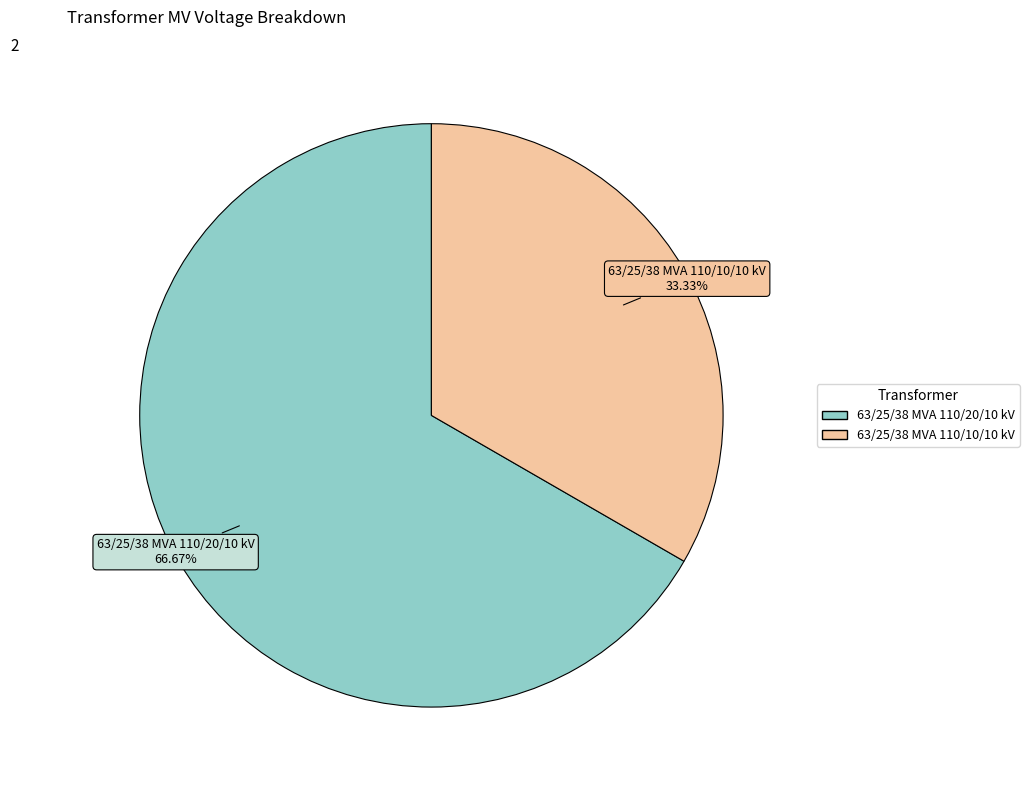

True or false: 63/25/38 MVA 110/20/10 kV accounts for 60% of the total.

False